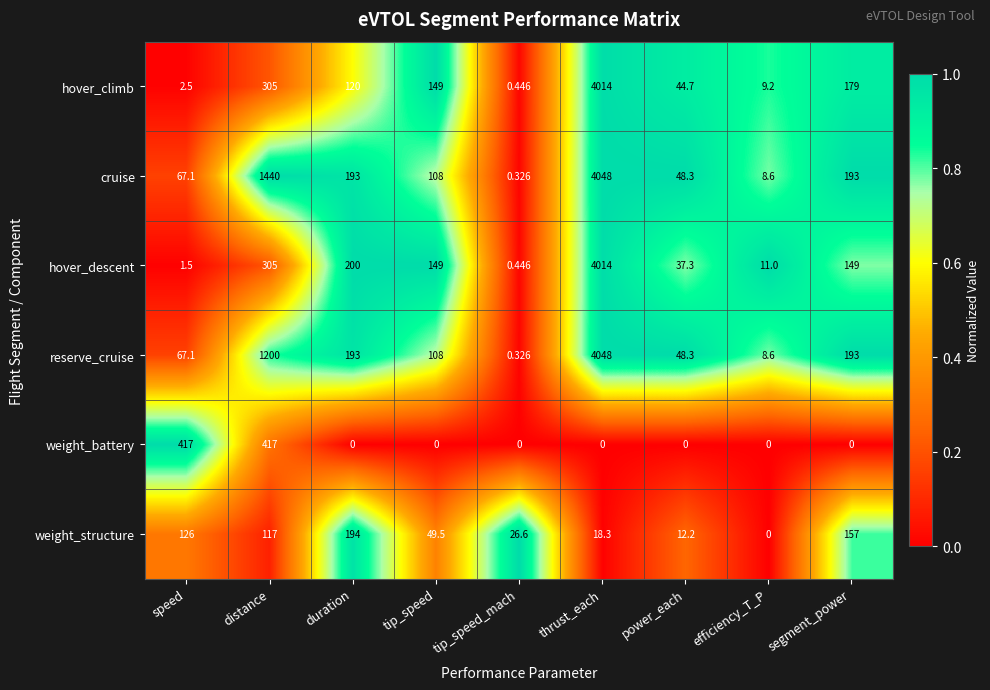

Which series changed the most between speed and tip_speed_mach?

weight_battery